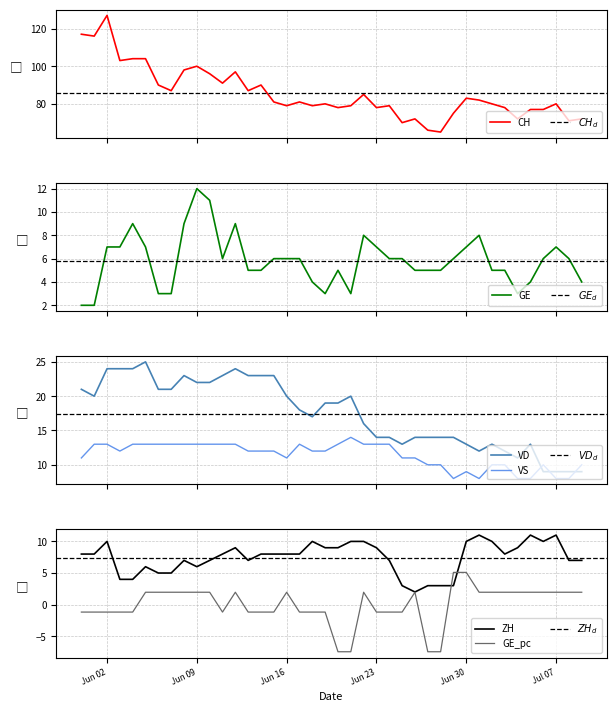

What is the lowest value of the VD series?

9